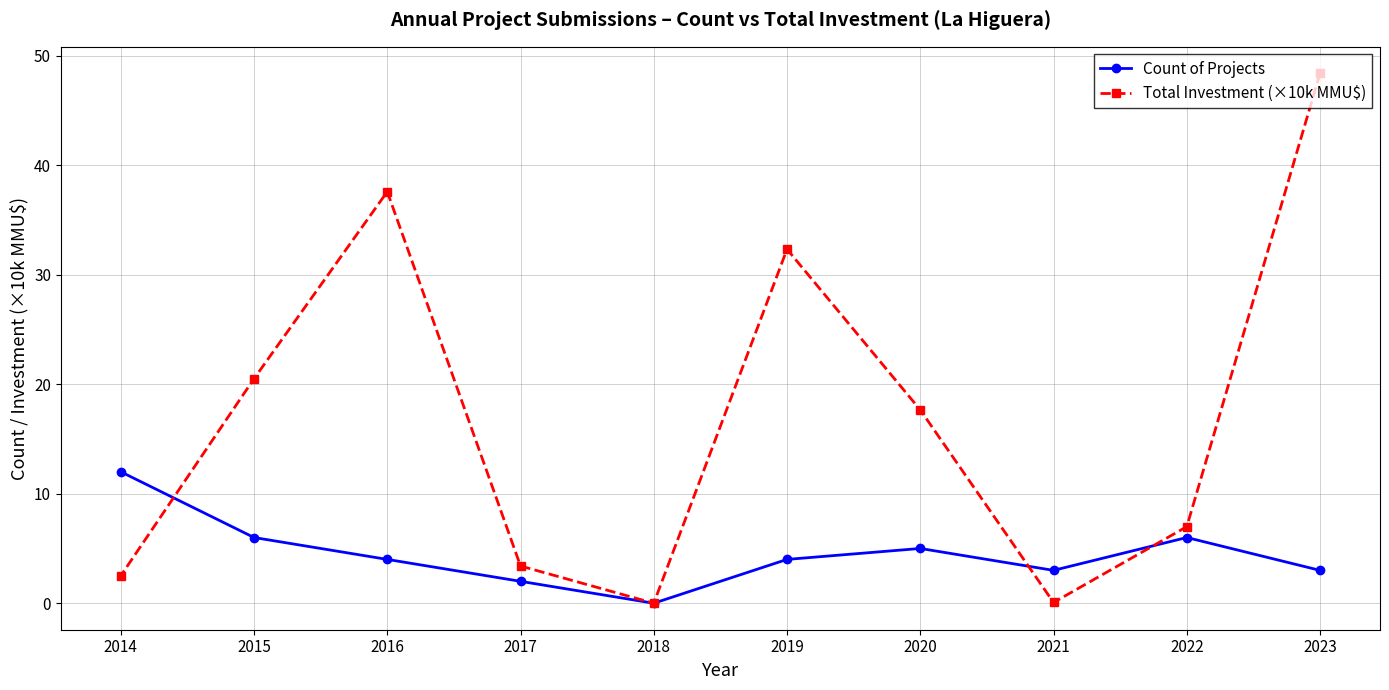

Does the chart display data point markers on the line(s)?

Yes